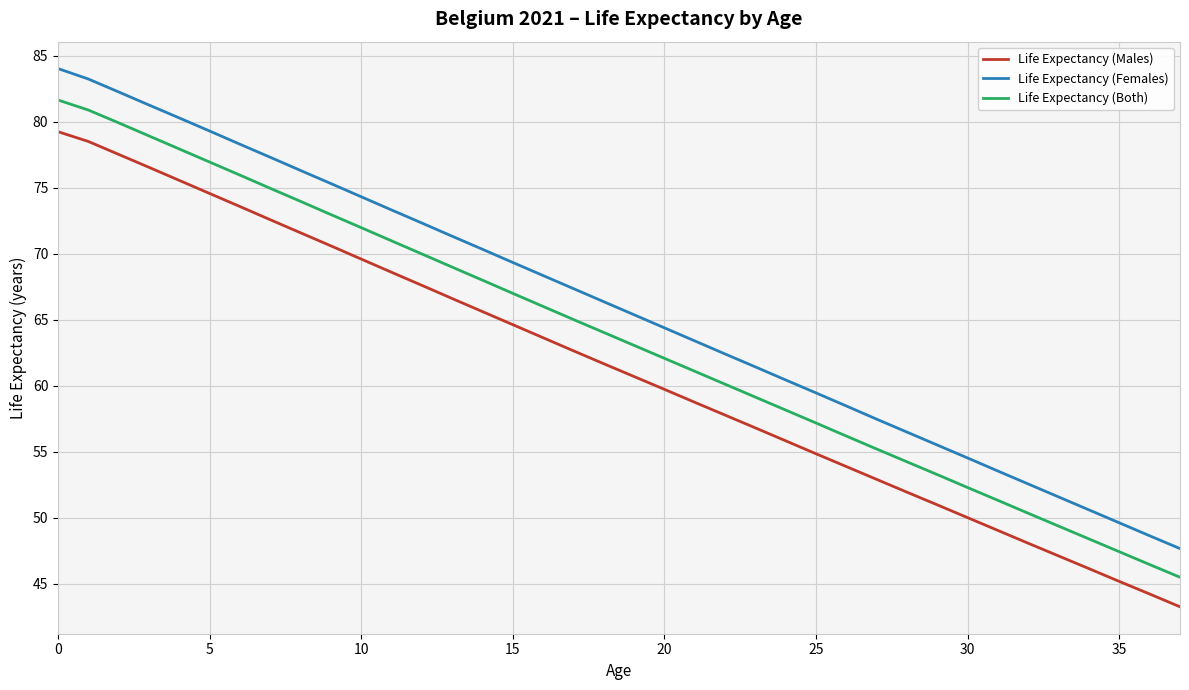

List the series in order of their peak value, lowest first.

Life Expectancy (Males), Life Expectancy (Both), Life Expectancy (Females)